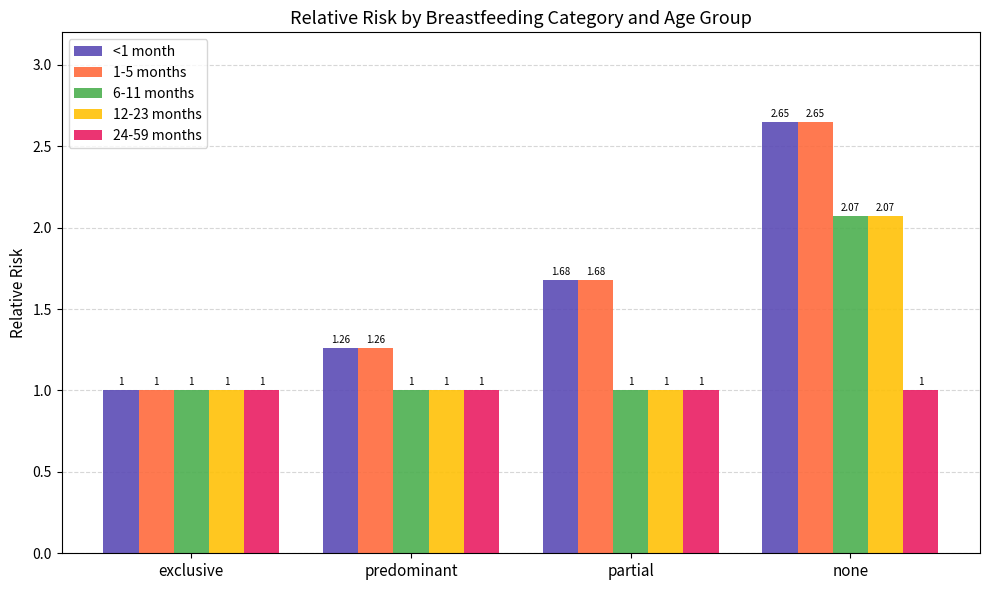

What is the value of the 12-23 months bar at the 2nd from the left?

1.0